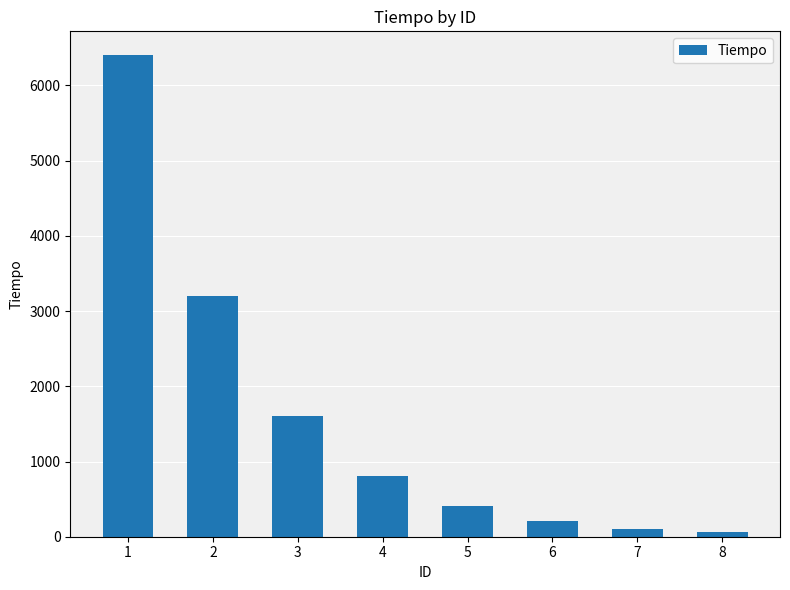

What is the minimum value shown in the chart?

57